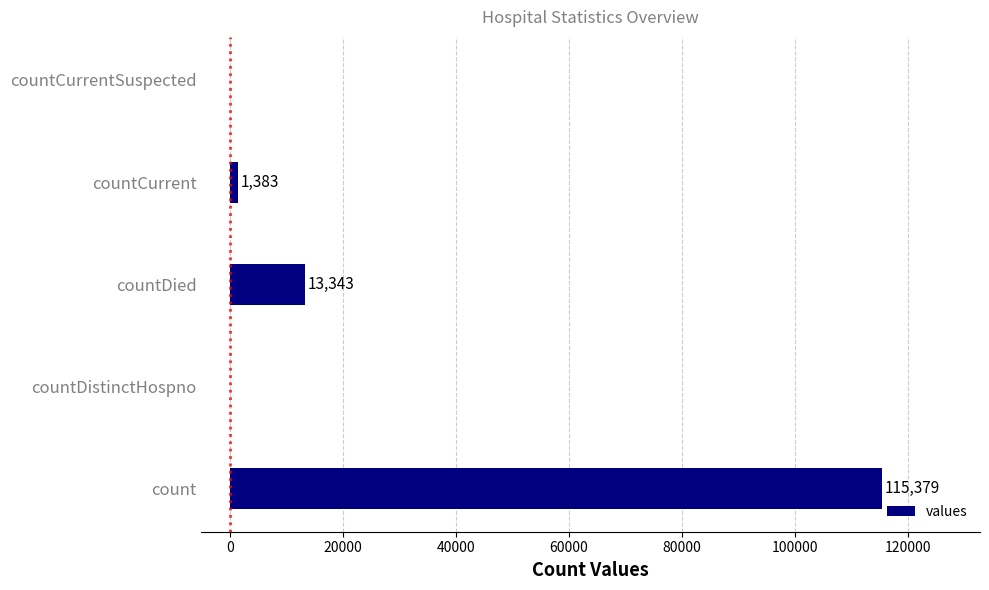

The value at count is 43356. True or false?

False